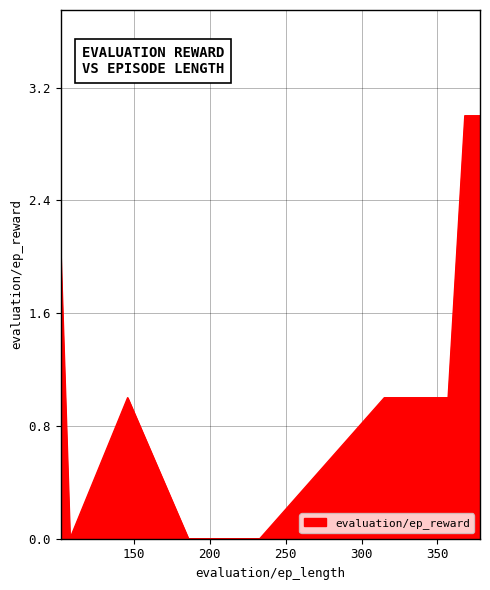

What is the difference between the maximum and minimum values?

3